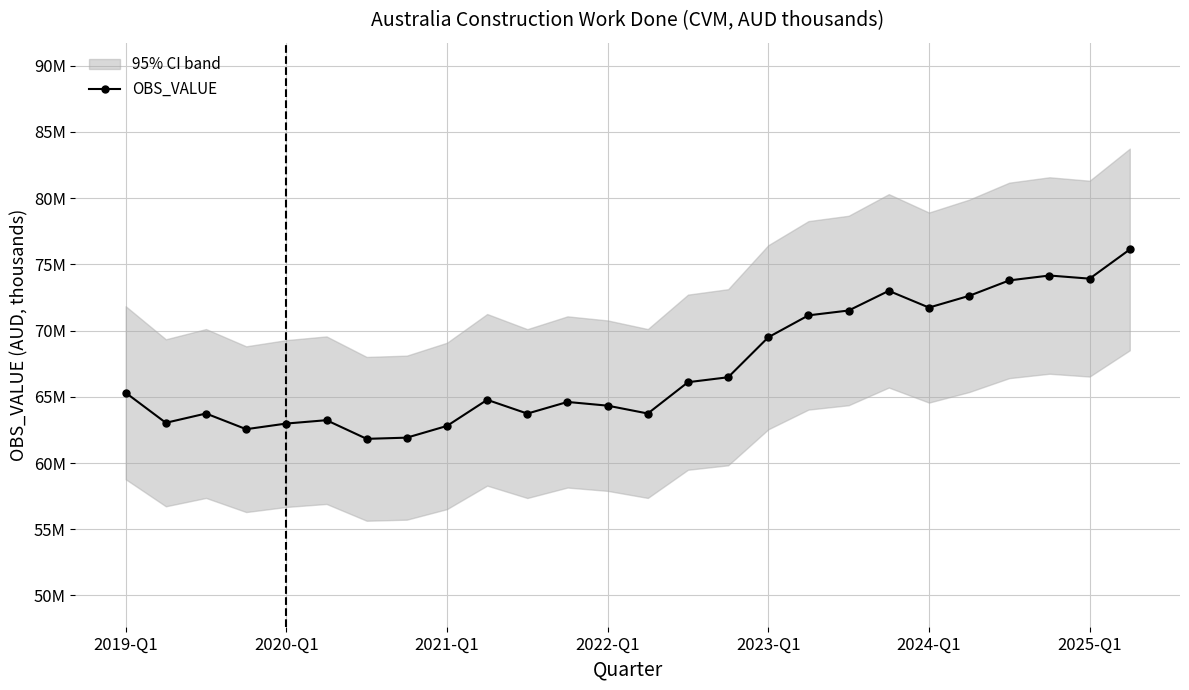

Does the chart display data point markers on the line(s)?

Yes